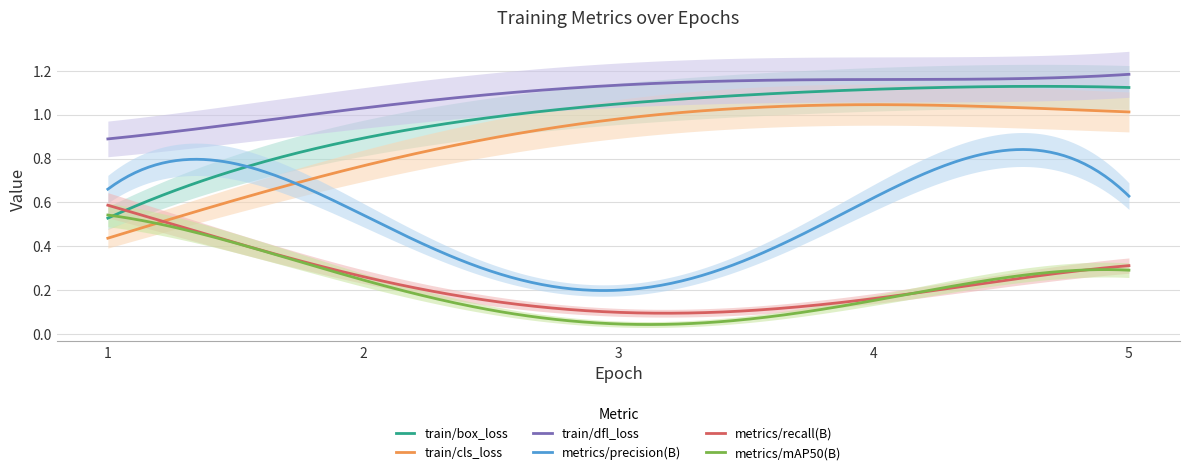

What is the maximum value for train/box_loss?

1.1